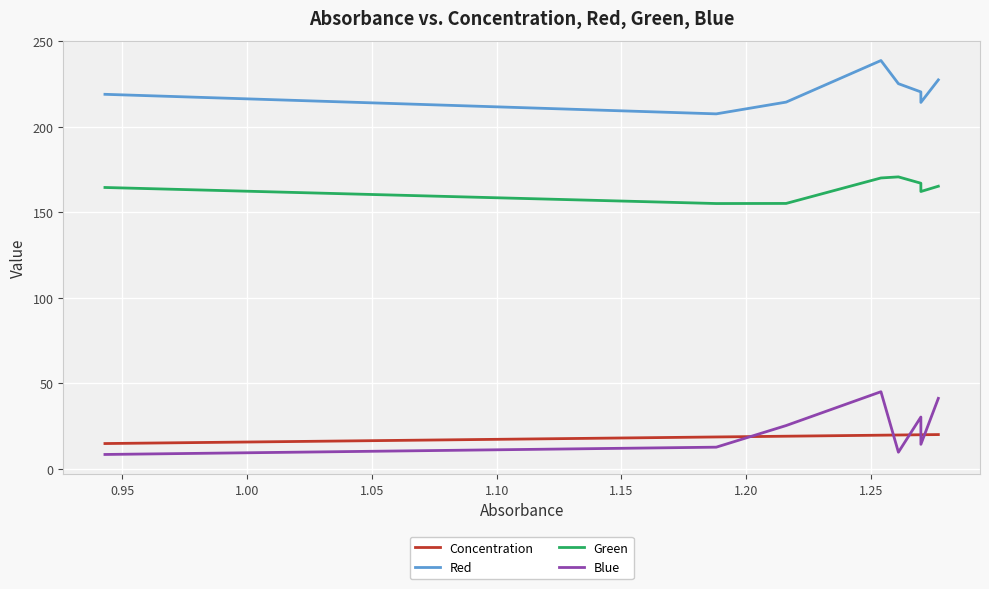

Rank the series by their maximum value, from lowest to highest.

Concentration, Blue, Green, Red